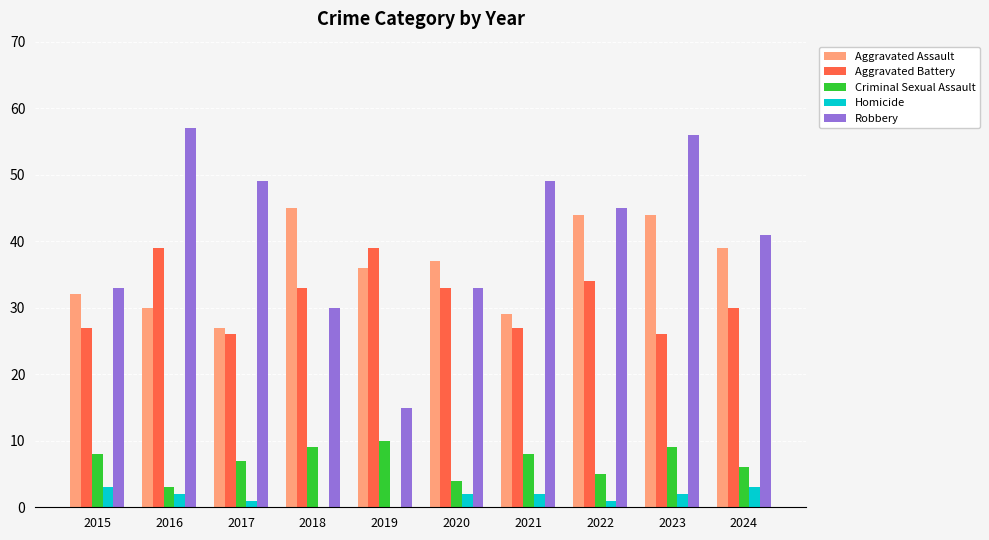

Which series changed the most between 2017 and 2024?

Aggravated Assault